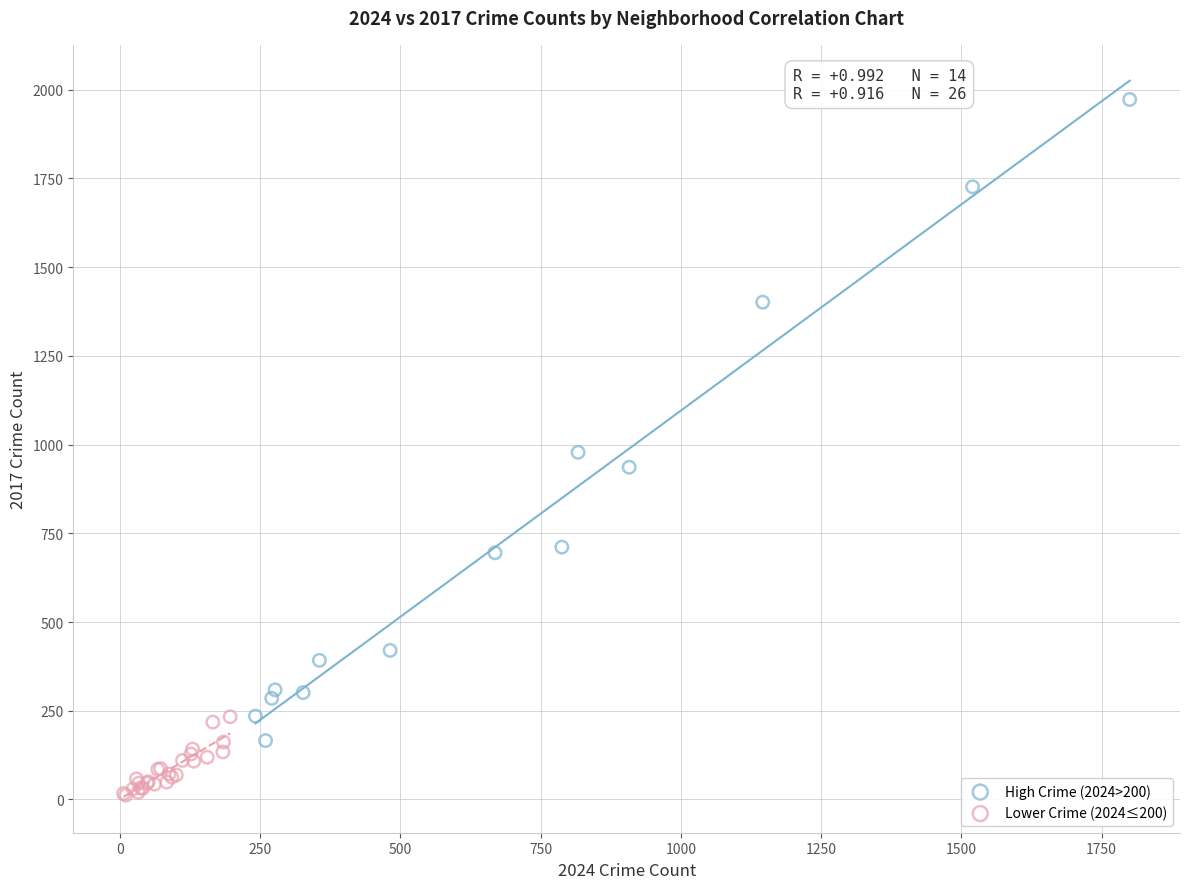

Which series reaches the minimum Y coordinate?

Lower Crime (2024≤200)